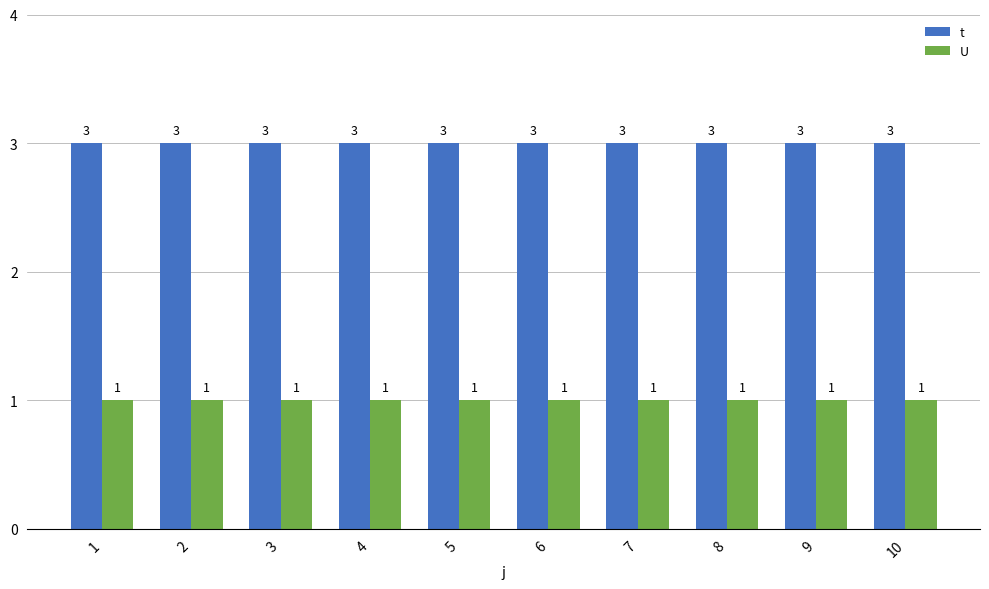

Reading left to right, extract all data points from this chart.

t: 1=3	2=3	3=3	4=3	5=3	6=3	7=3	8=3	9=3	10=3
U: 1=1	2=1	3=1	4=1	5=1	6=1	7=1	8=1	9=1	10=1